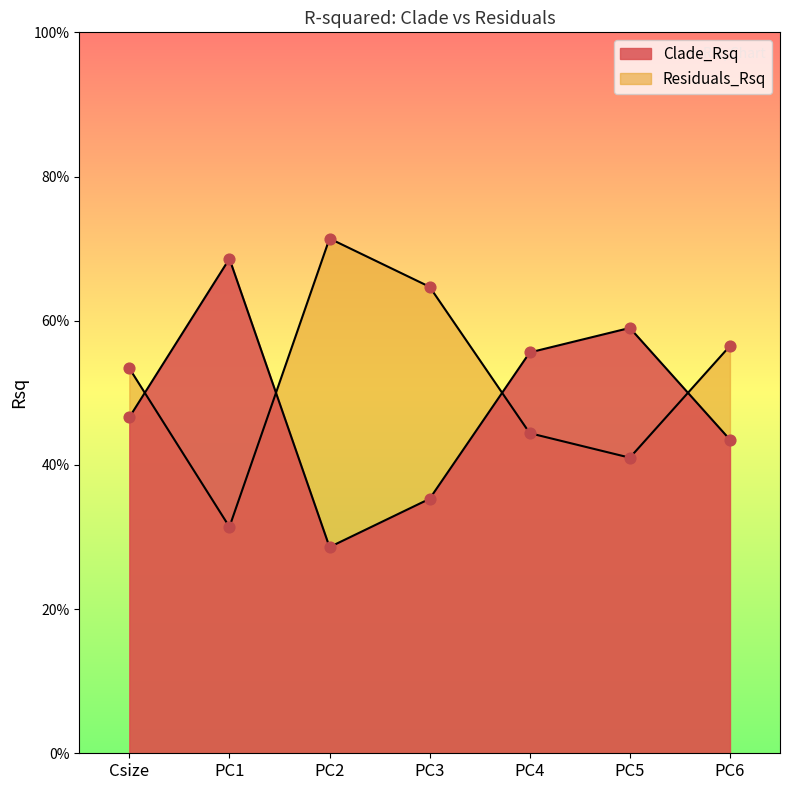

Which series contains the highest Y value?

Residuals_Rsq